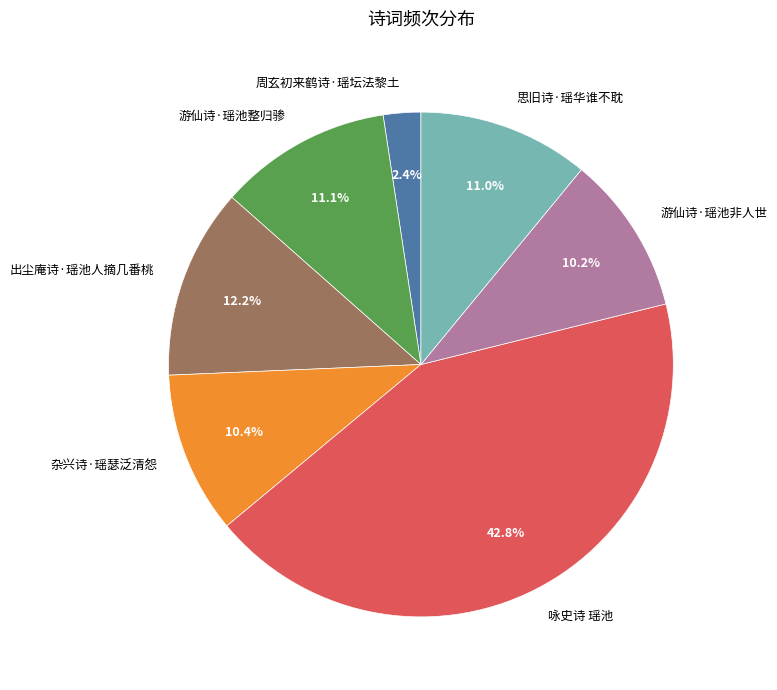

What percentage do 周玄初来鹤诗·瑶坛法黎土 and 思旧诗·瑶华谁不耽 together represent?

13.4%